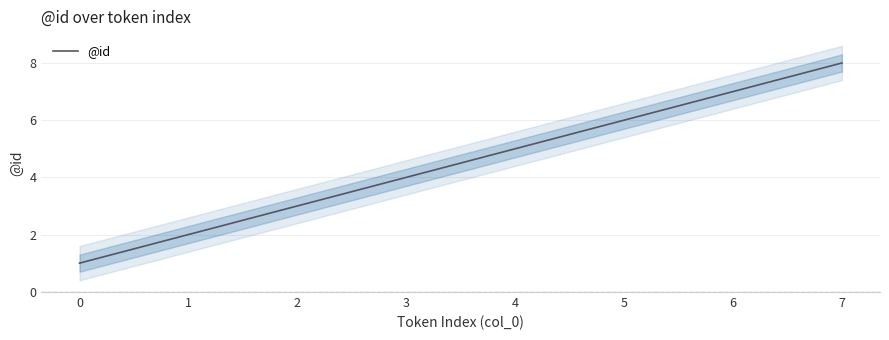

What is the difference between the maximum and minimum values?

7